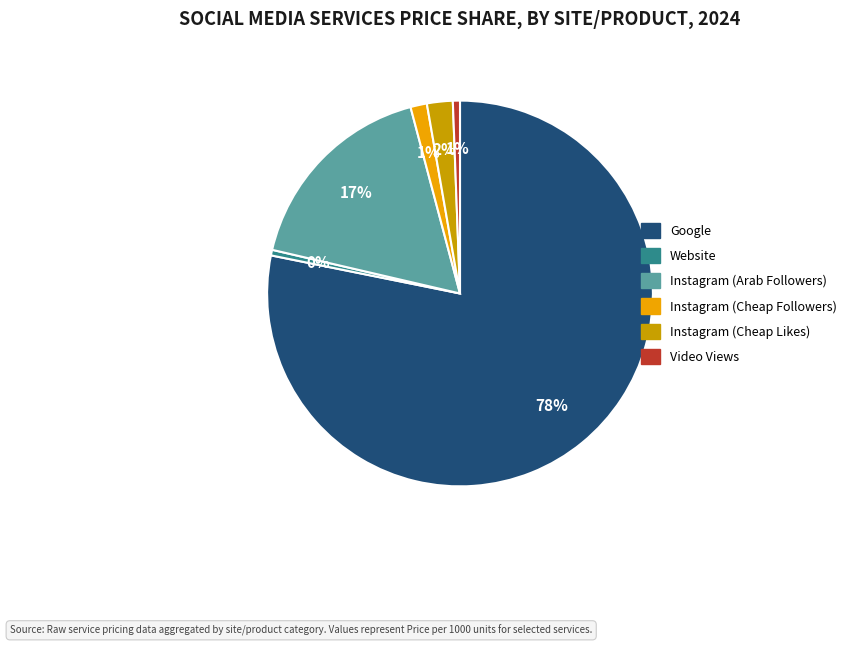

To the nearest percent, what portion does Instagram (Cheap Likes) represent?

2%